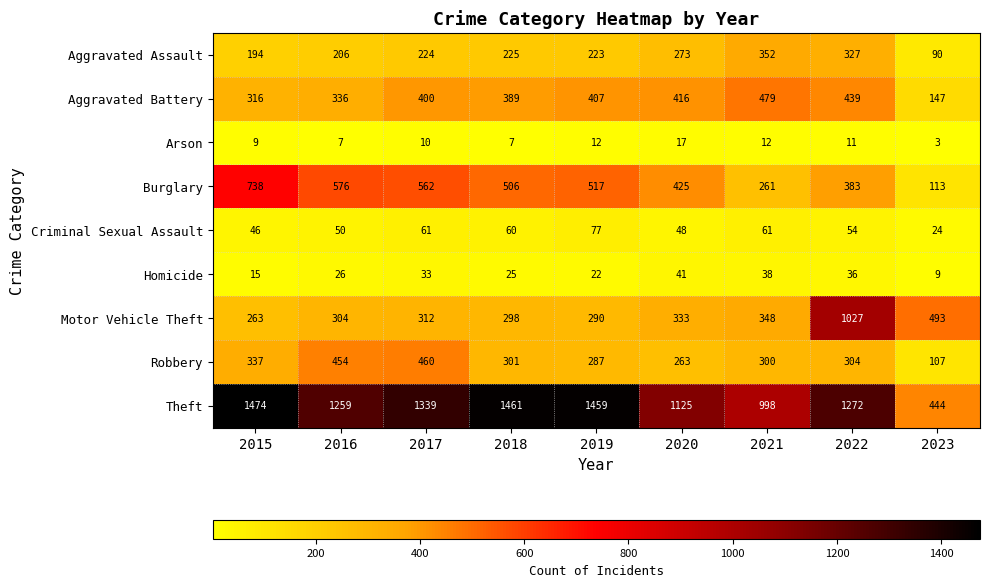

Which series changed the most between 2018 and 2020?

Theft